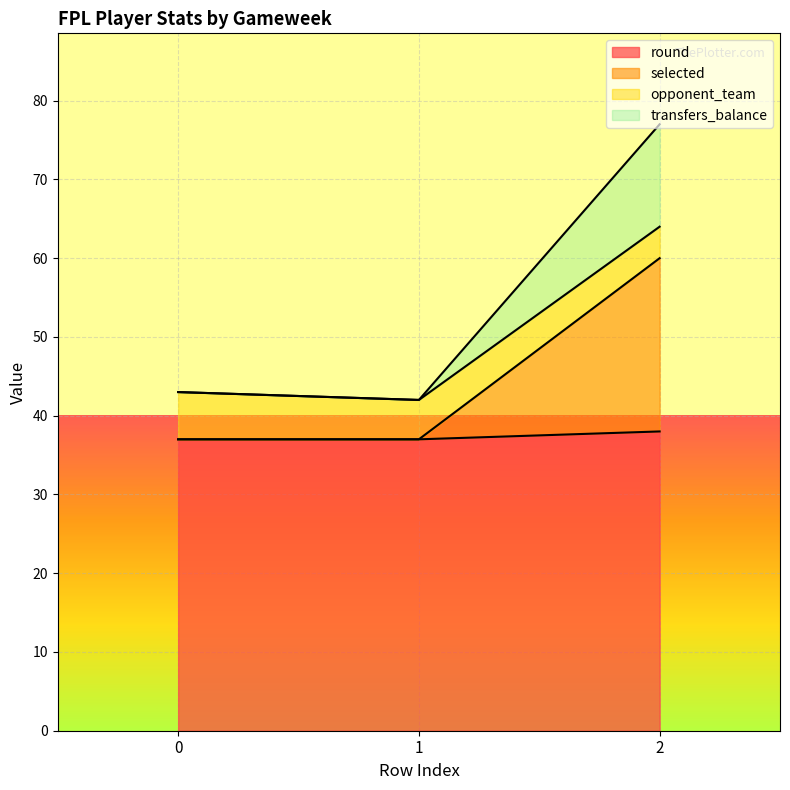

What is the minimum value for round?

37